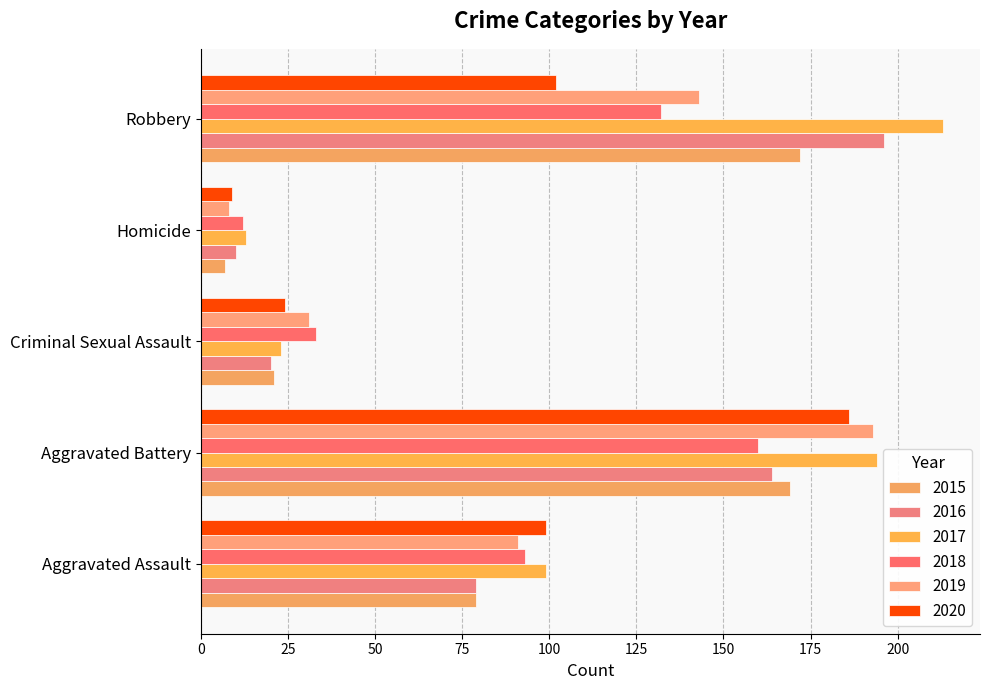

Count the number of data series in this chart.

6